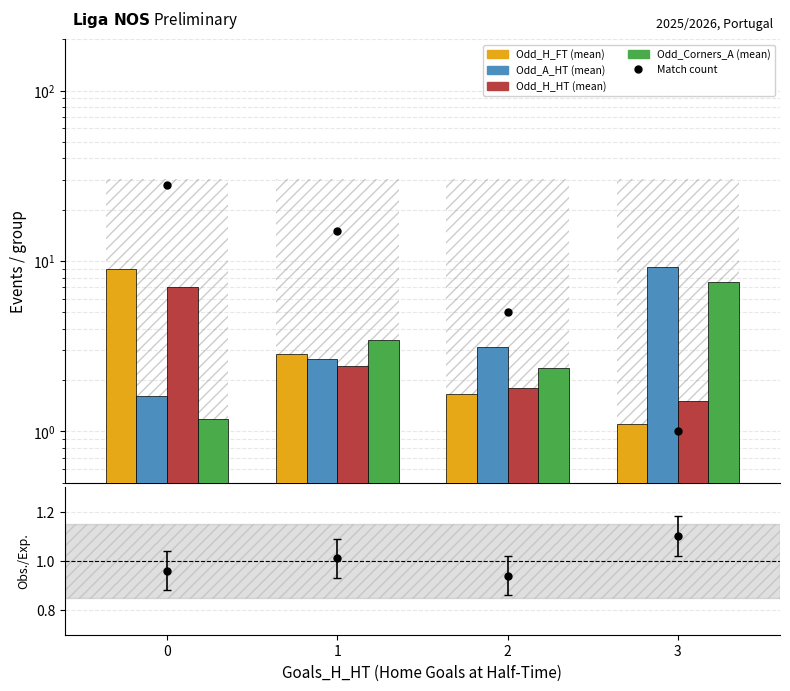

What is the approximate value of Odd_H_HT at 0?

7.0